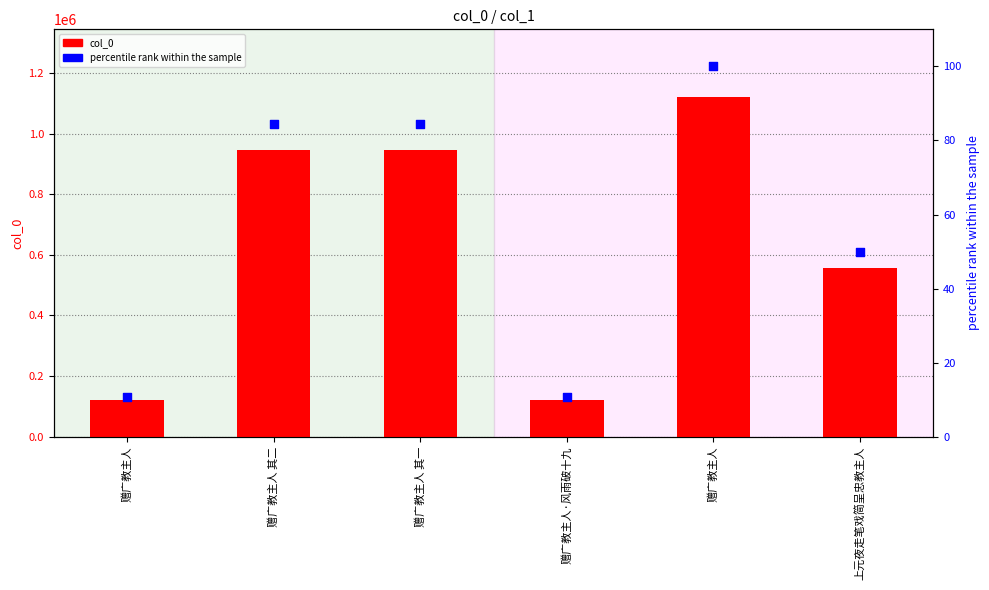

Which series has the largest total across all categories?

col_0